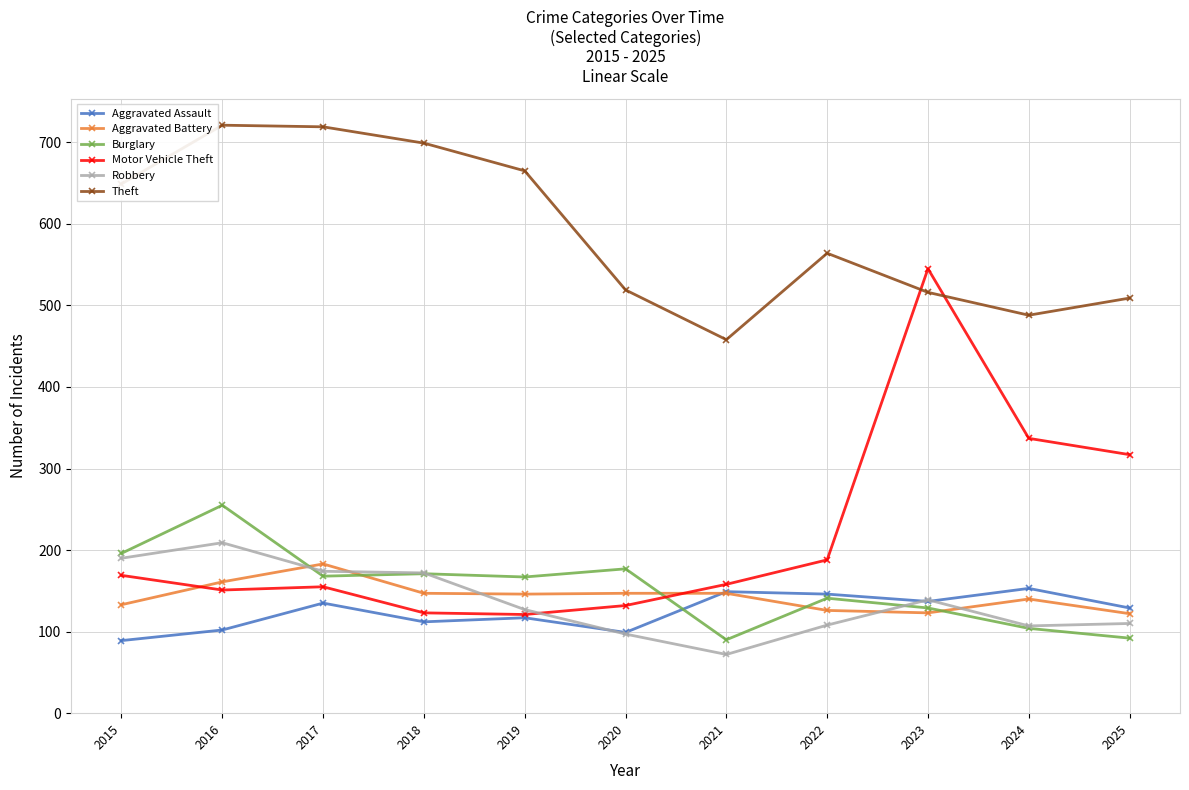

Is it true that Motor Vehicle Theft equals 33 at 2020?

False